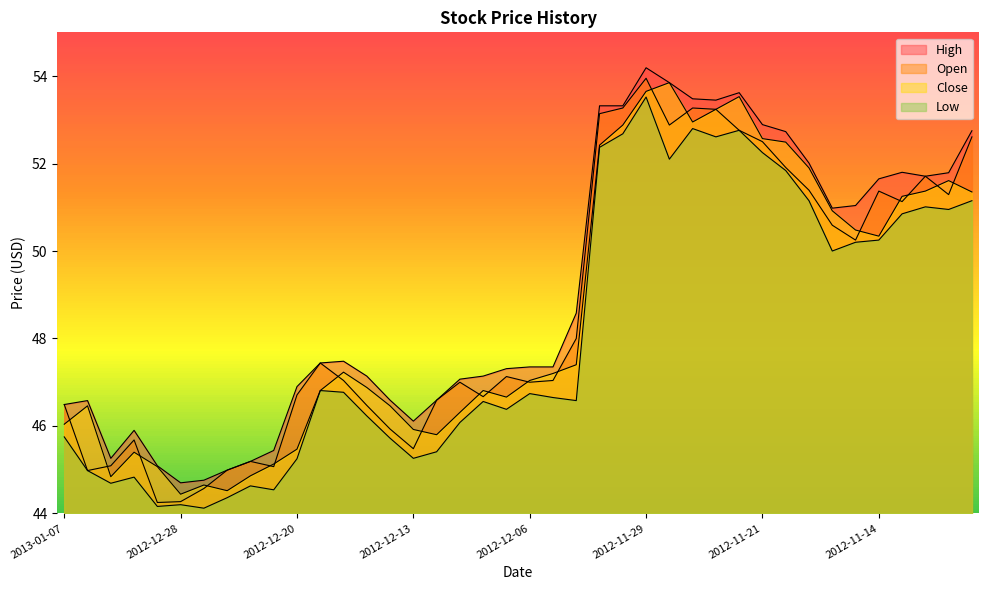

What are all the series names shown in the legend?

Open, Close, High, Low